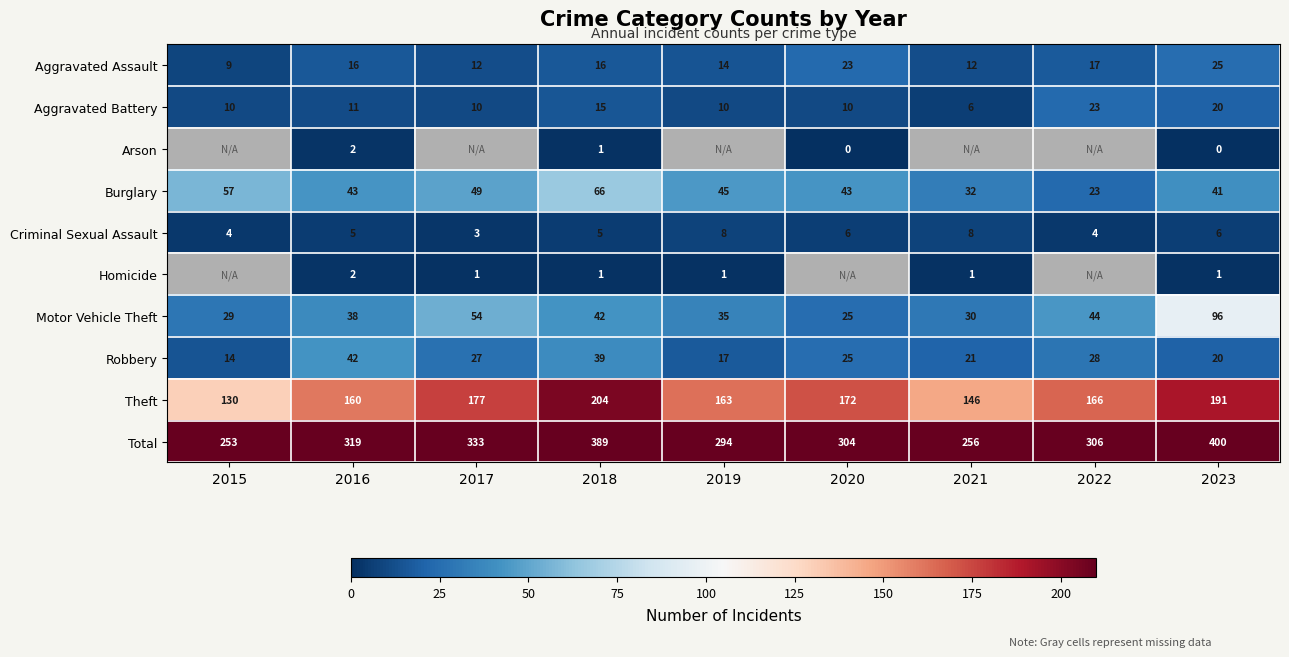

At which label does Aggravated Battery reach its peak?

2022